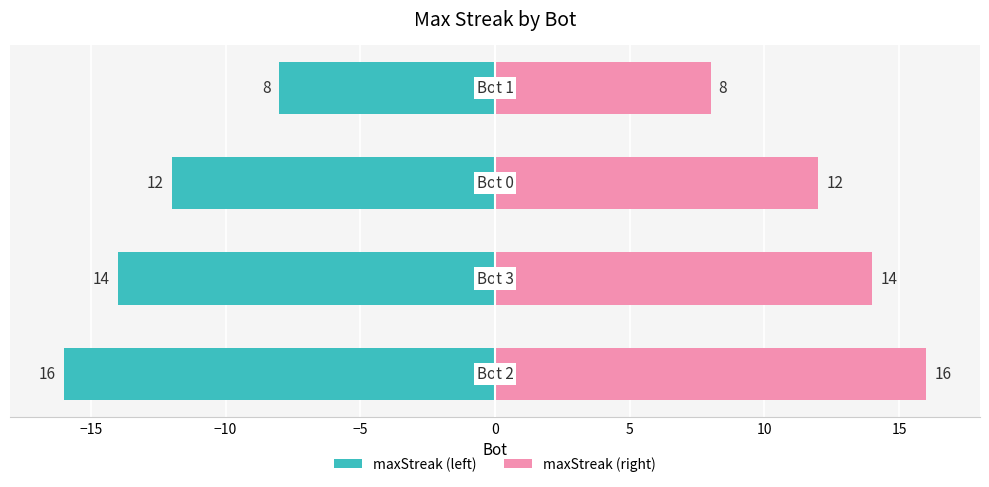

Rank the series by their maximum value, from highest to lowest.

maxStreak (right), maxStreak (left)